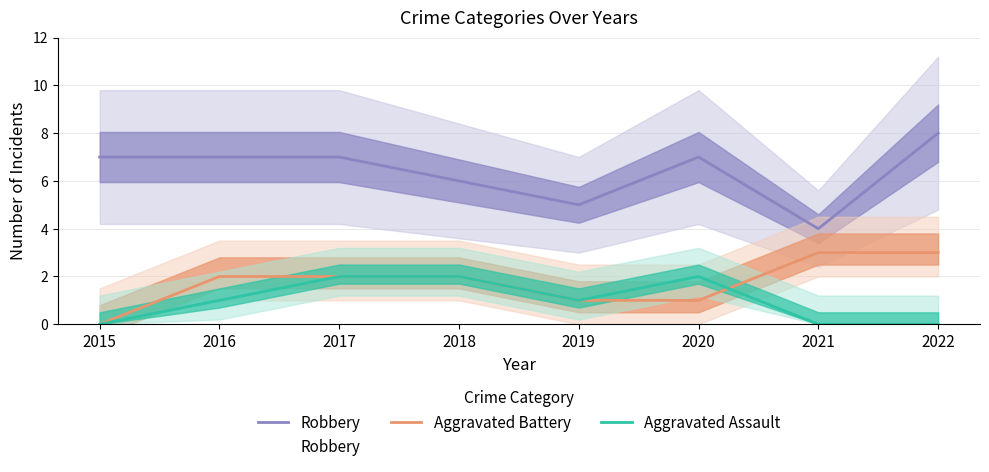

Which series has the largest range (max minus min)?

Robbery